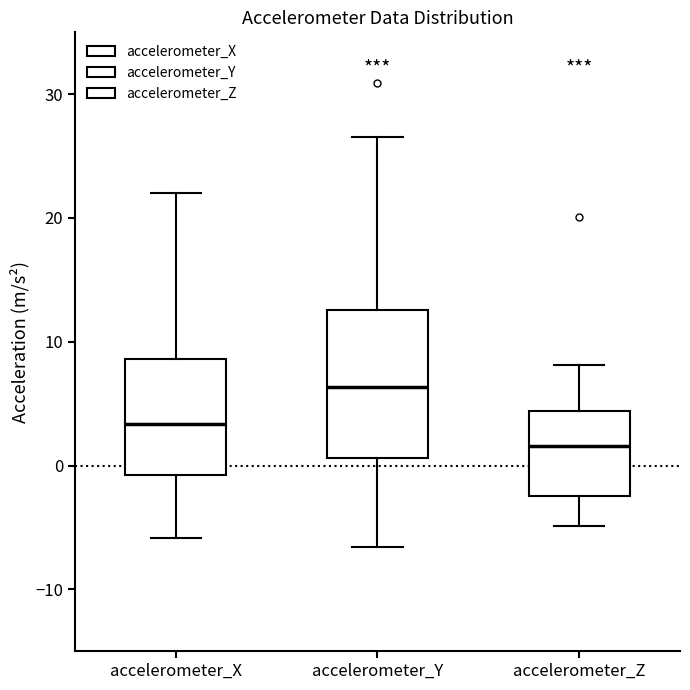

Where is the upper edge of the box for accelerometer_X on the y-axis? The values are not printed on the chart, so give them approximately, as read against the axis.

9